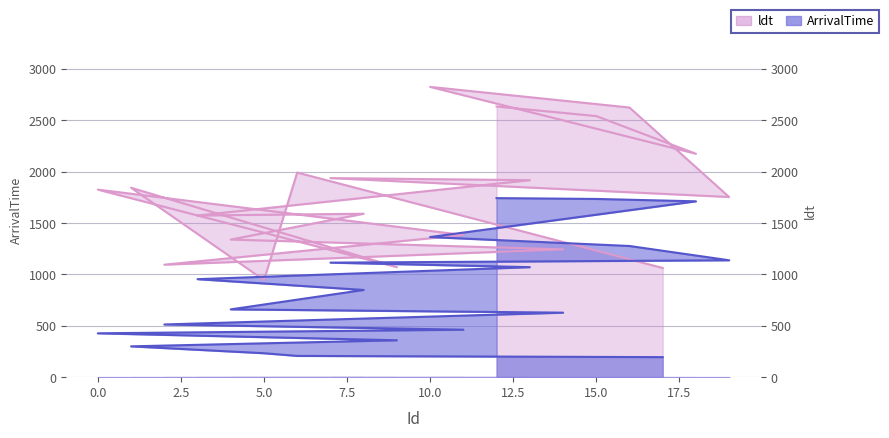

What is the difference between the maximum and minimum values in the ArrivalTime series?

1548